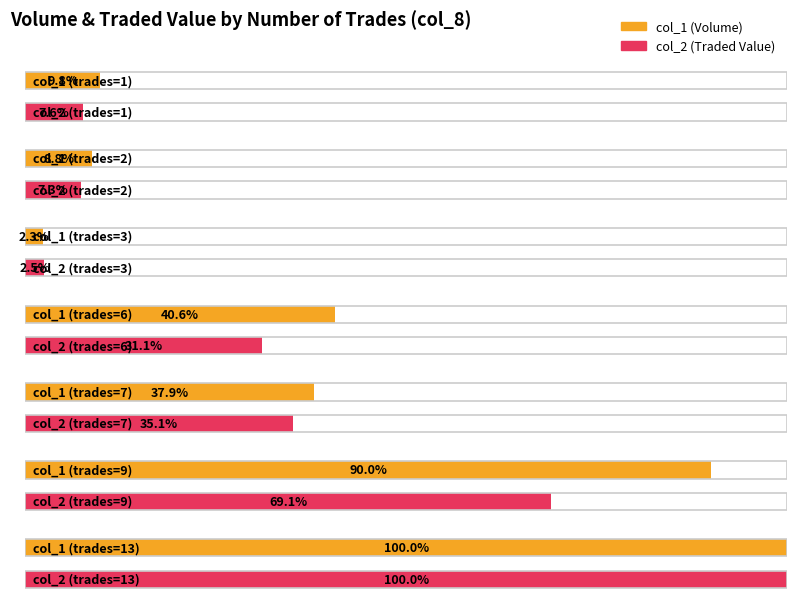

Which series has the largest total across all categories?

col_1